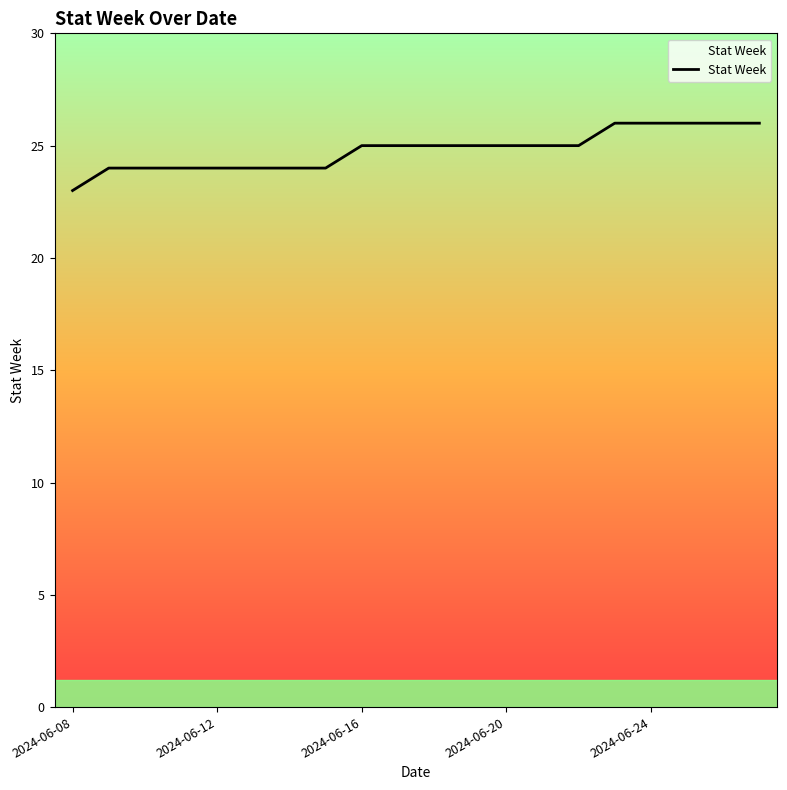

What is the difference between the maximum and second lowest values?

2